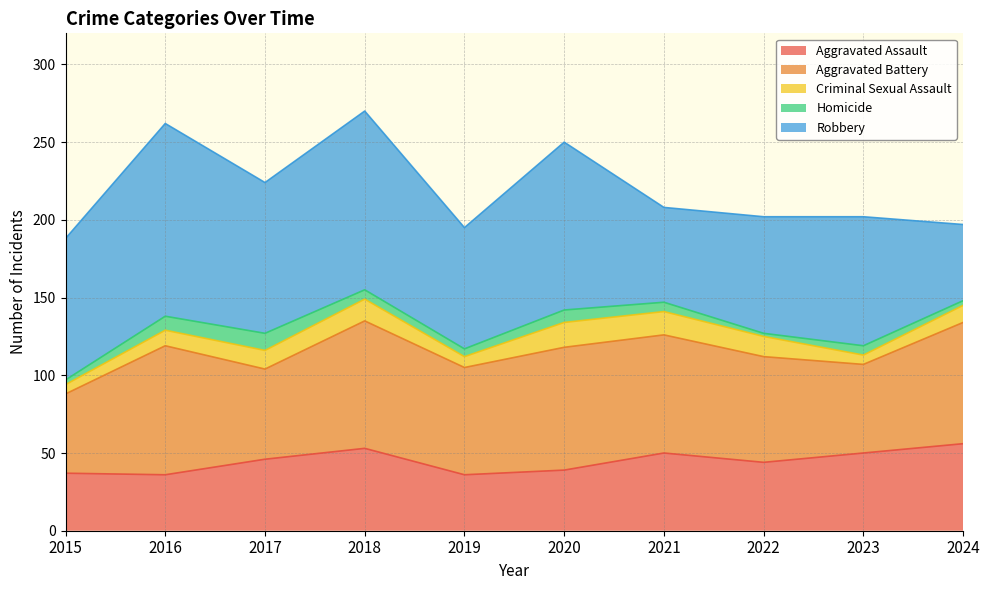

How many data points does each series have?

10